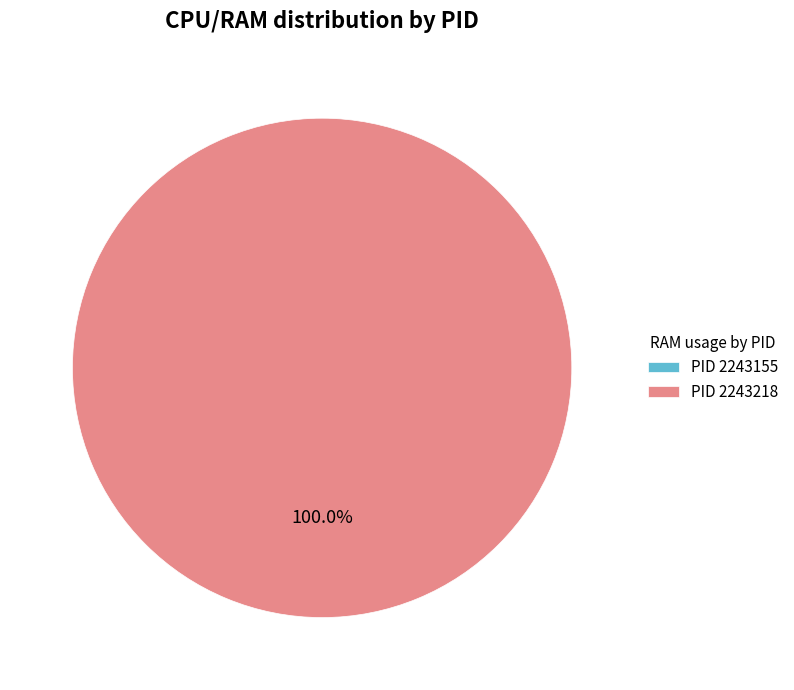

What percentage do 2243218 and 2243155 together represent?

100.0%